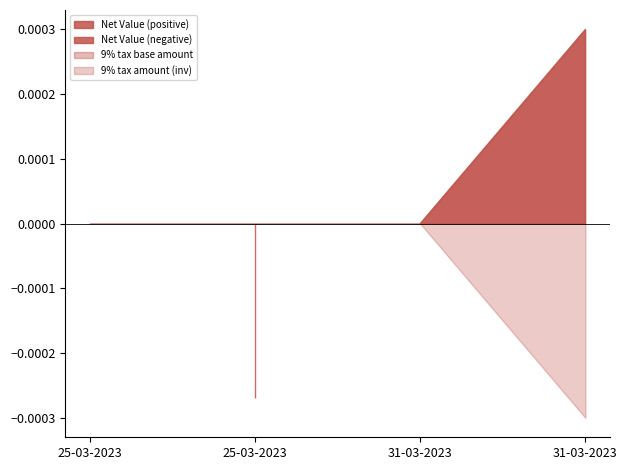

True or false: 9% tax amount and 9% tax base amount intersect in this chart.

False